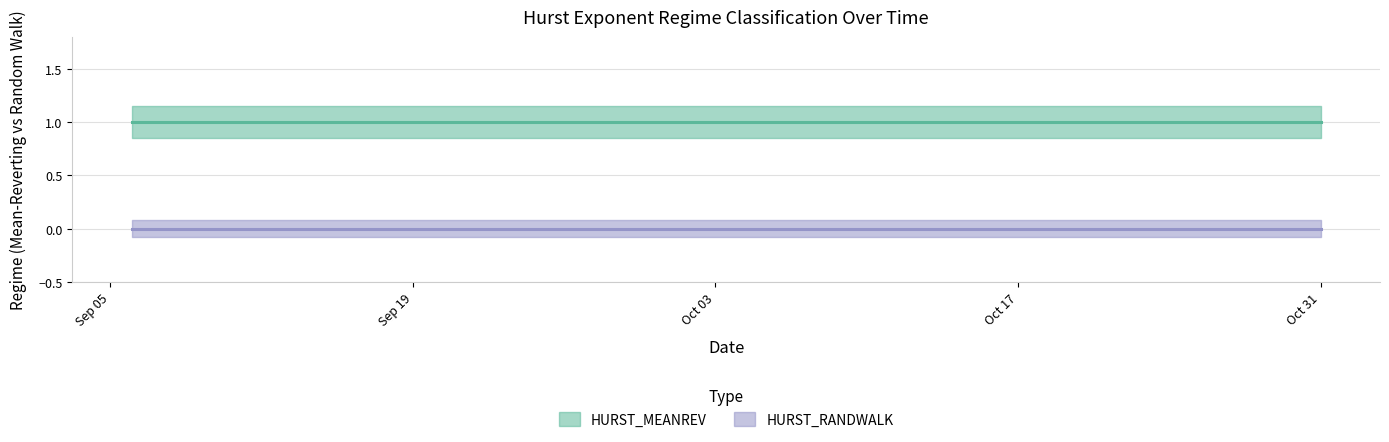

What is the label of the 6th point from the right?

2011-10-24